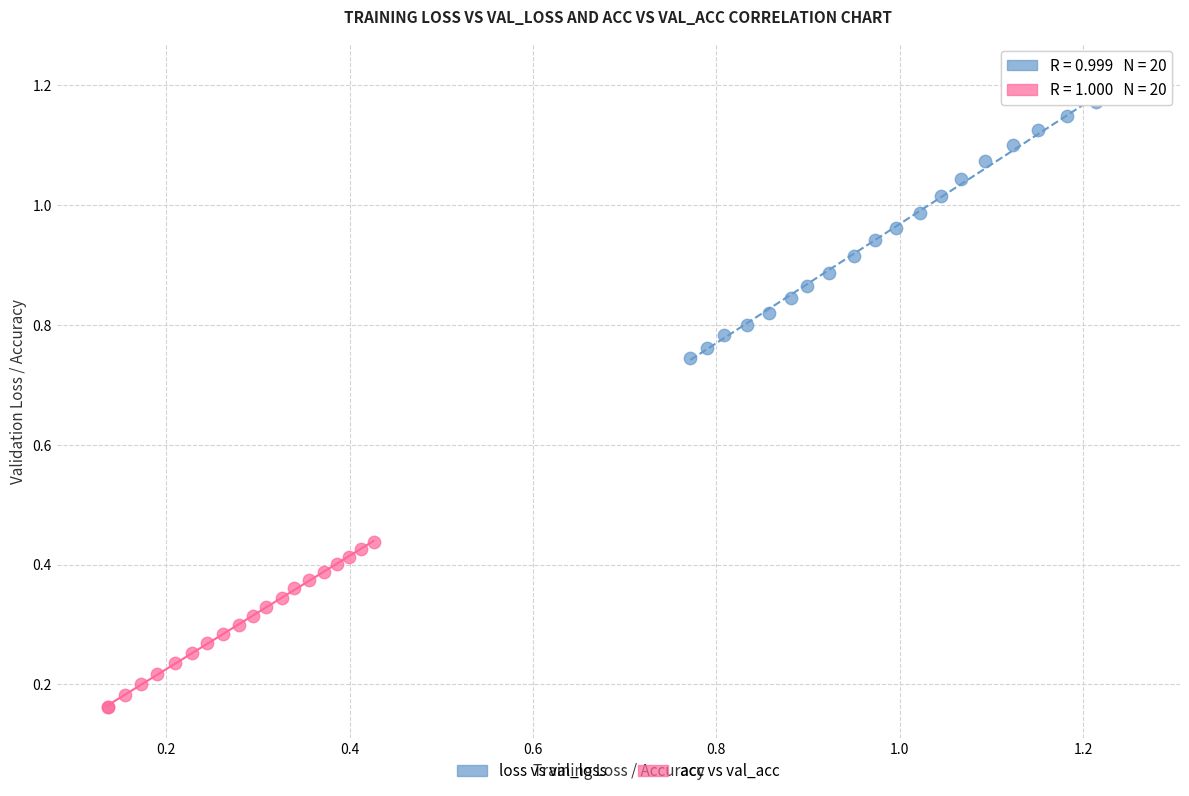

Which series reaches the maximum Y coordinate?

loss vs val_loss